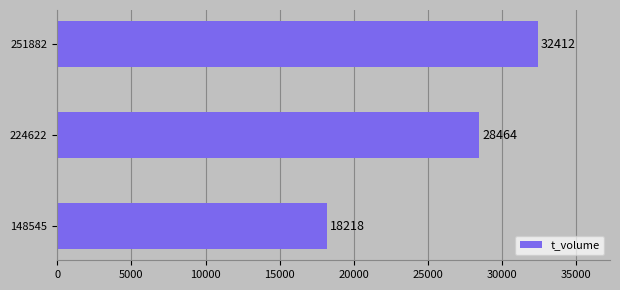

Reading bottom to top, list all the values displayed in this chart.

148545=18218	224622=28464	251882=32412